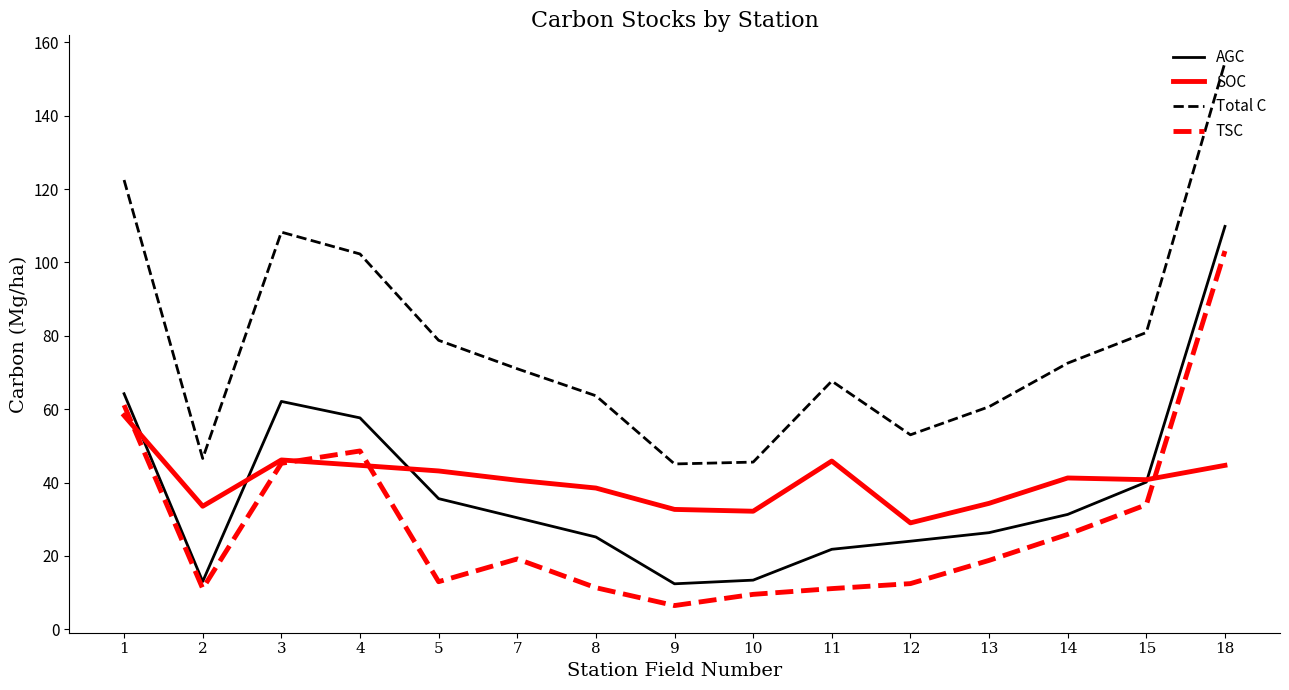

Count the number of data series in this chart.

4